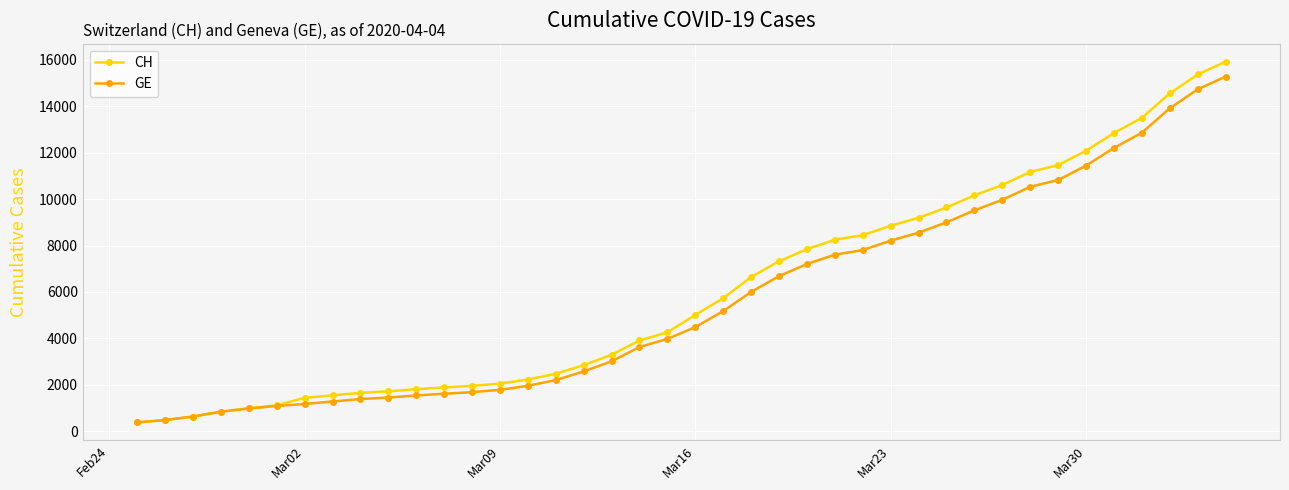

Does the chart have visible grid lines?

Yes